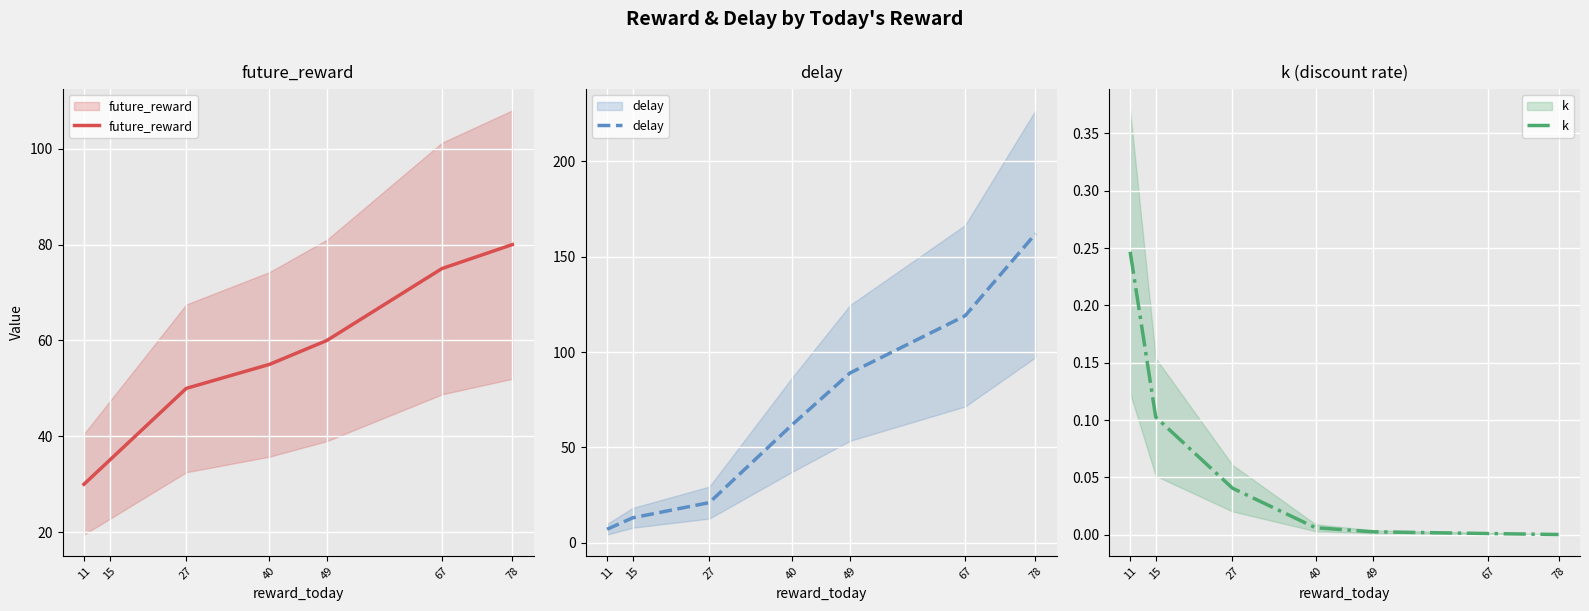

Rank the series by their average value, from lowest to highest.

k, future_reward, delay